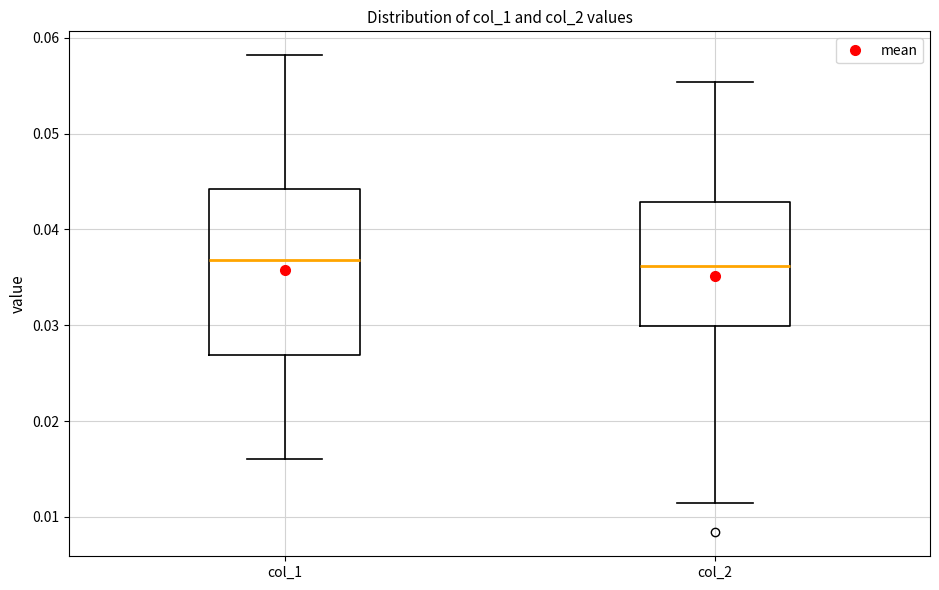

Which box is the tallest, from its lower edge to its upper edge?

col_1